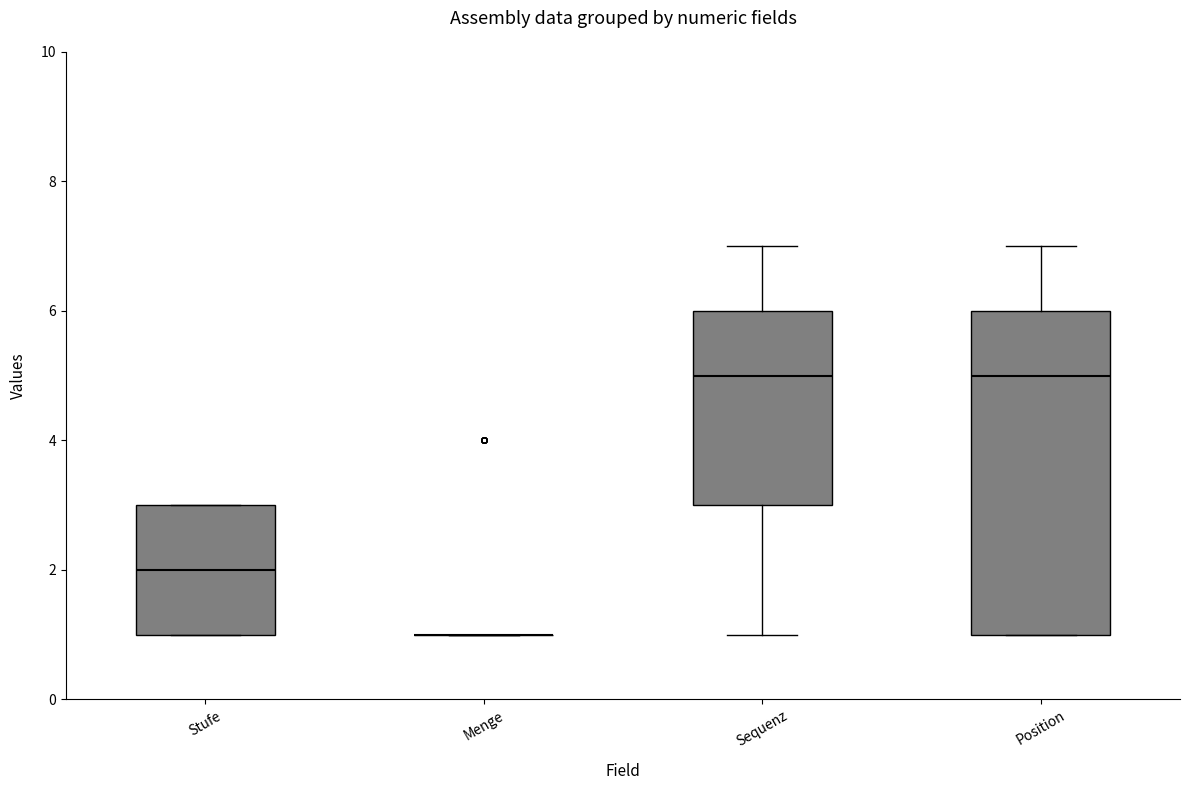

Reading left to right, read every box against the y-axis: the position of its median line, the range the box covers, and the ends of its whiskers. The values are not printed on the chart, so give them approximately, as read against the axis.

Stufe: median 2, box 1 to 3, whiskers 1 to 3
Menge: box collapsed to a line at 1, whiskers 1 to 1
Sequenz: median 5, box 3 to 6, whiskers 1 to 7
Position: median 5, box 1 to 6, whiskers 1 to 7